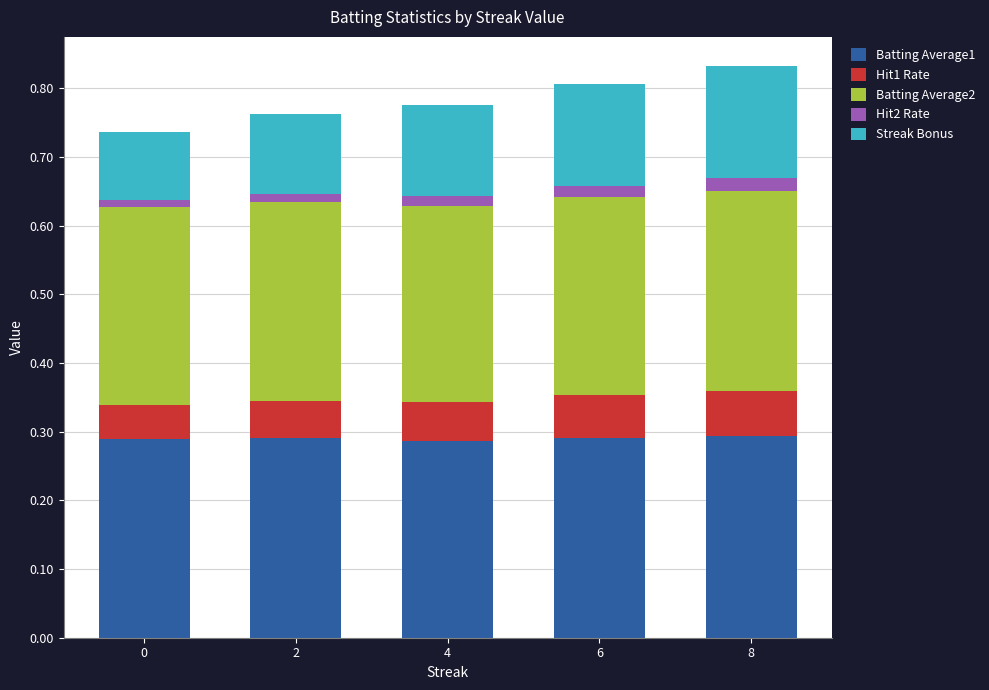

How many data points does each series have?

5